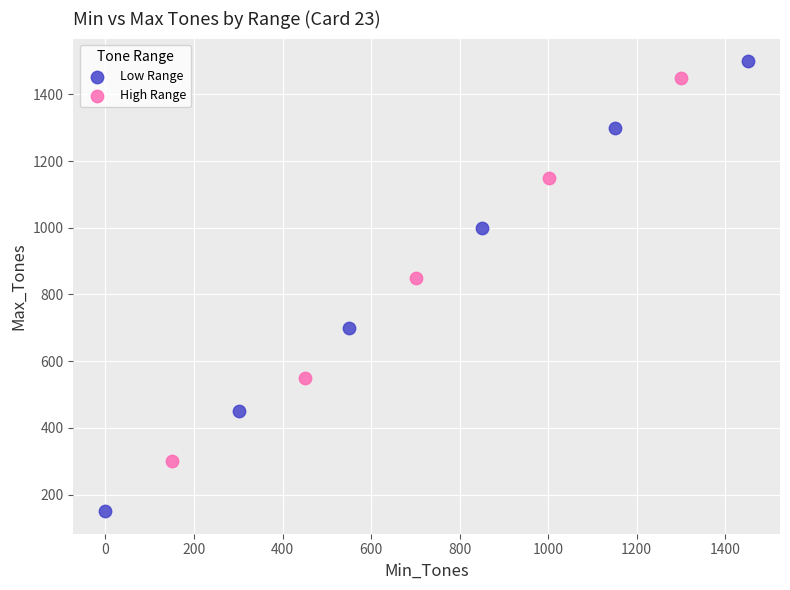

Which series has the largest Y range (max minus min)?

Low Range